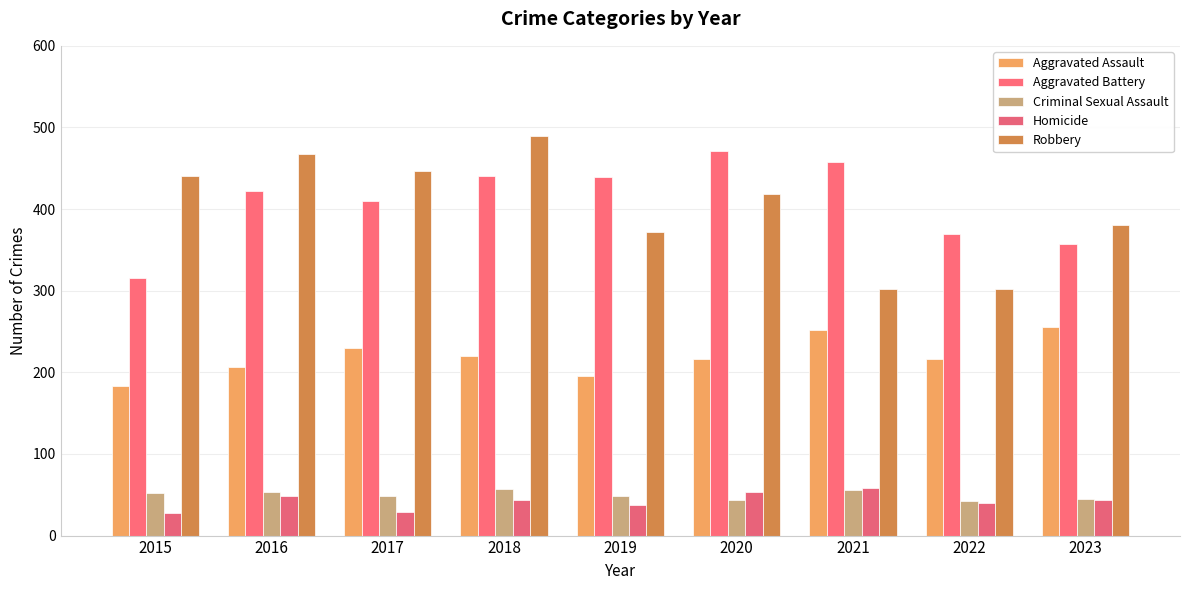

What is the average value of the Aggravated Assault series?

219